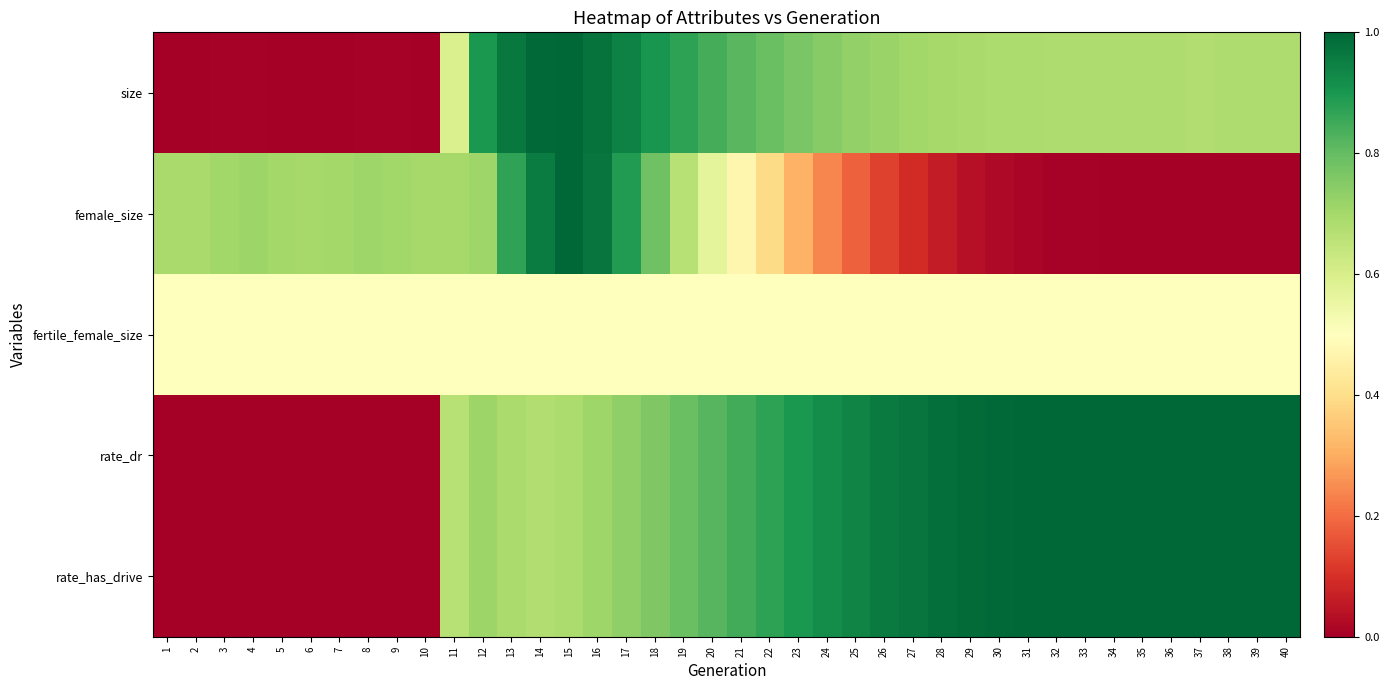

Reading left to right, list all the values displayed in this chart.

size: 1=0.0	2=0.0	3=0.0	4=0.0	5=0.0	6=0.0	7=0.0	8=0.0	9=0.0	10=0.0	11=0.6	12=0.9	13=1.0	14=1.0	15=1.0	16=1.0	17=0.9	18=0.9	19=0.9	20=0.8	21=0.8	22=0.8	23=0.8	24=0.7	25=0.7	26=0.7	27=0.7	28=0.7	29=0.7	30=0.7	31=0.7	32=0.7	33=0.7	34=0.7	35=0.7	36=0.7	37=0.7	38=0.7	39=0.7	40=0.7
female_size: 1=0.7	2=0.7	3=0.7	4=0.7	5=0.7	6=0.7	7=0.7	8=0.7	9=0.7	10=0.7	11=0.7	12=0.7	13=0.9	14=1.0	15=1.0	16=1.0	17=0.9	18=0.8	19=0.7	20=0.6	21=0.5	22=0.4	23=0.3	24=0.2	25=0.2	26=0.1	27=0.1	28=0.1	29=0.0	30=0.0	31=0.0	32=0.0	33=0.0	34=0.0	35=0.0	36=0.0	37=0.0	38=0.0	39=0.0	40=0.0
fertile_female_size: 1=0.5	2=0.5	3=0.5	4=0.5	5=0.5	6=0.5	7=0.5	8=0.5	9=0.5	10=0.5	11=0.5	12=0.5	13=0.5	14=0.5	15=0.5	16=0.5	17=0.5	18=0.5	19=0.5	20=0.5	21=0.5	22=0.5	23=0.5	24=0.5	25=0.5	26=0.5	27=0.5	28=0.5	29=0.5	30=0.5	31=0.5	32=0.5	33=0.5	34=0.5	35=0.5	36=0.5	37=0.5	38=0.5	39=0.5	40=0.5
rate_dr: 1=0.0	2=0.0	3=0.0	4=0.0	5=0.0	6=0.0	7=0.0	8=0.0	9=0.0	10=0.0	11=0.7	12=0.7	13=0.7	14=0.7	15=0.7	16=0.7	17=0.7	18=0.8	19=0.8	20=0.8	21=0.8	22=0.9	23=0.9	24=0.9	25=0.9	26=1.0	27=1.0	28=1.0	29=1.0	30=1.0	31=1.0	32=1.0	33=1.0	34=1.0	35=1.0	36=1.0	37=1.0	38=1.0	39=1.0	40=1.0
rate_has_drive: 1=0.0	2=0.0	3=0.0	4=0.0	5=0.0	6=0.0	7=0.0	8=0.0	9=0.0	10=0.0	11=0.7	12=0.7	13=0.7	14=0.7	15=0.7	16=0.7	17=0.7	18=0.8	19=0.8	20=0.8	21=0.8	22=0.9	23=0.9	24=0.9	25=0.9	26=1.0	27=1.0	28=1.0	29=1.0	30=1.0	31=1.0	32=1.0	33=1.0	34=1.0	35=1.0	36=1.0	37=1.0	38=1.0	39=1.0	40=1.0